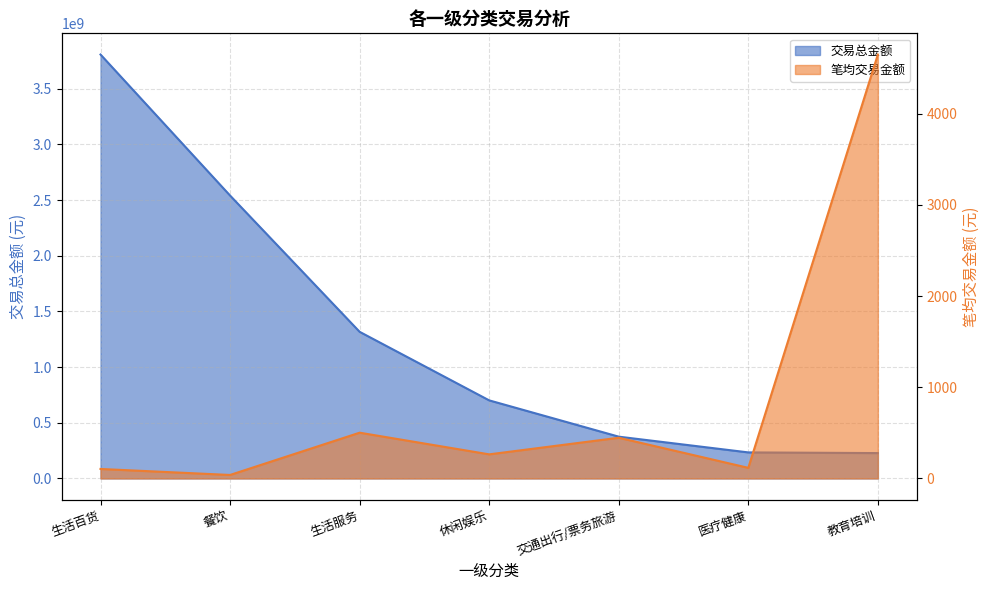

Which category has the highest value in the 笔均交易金额 series?

教育培训